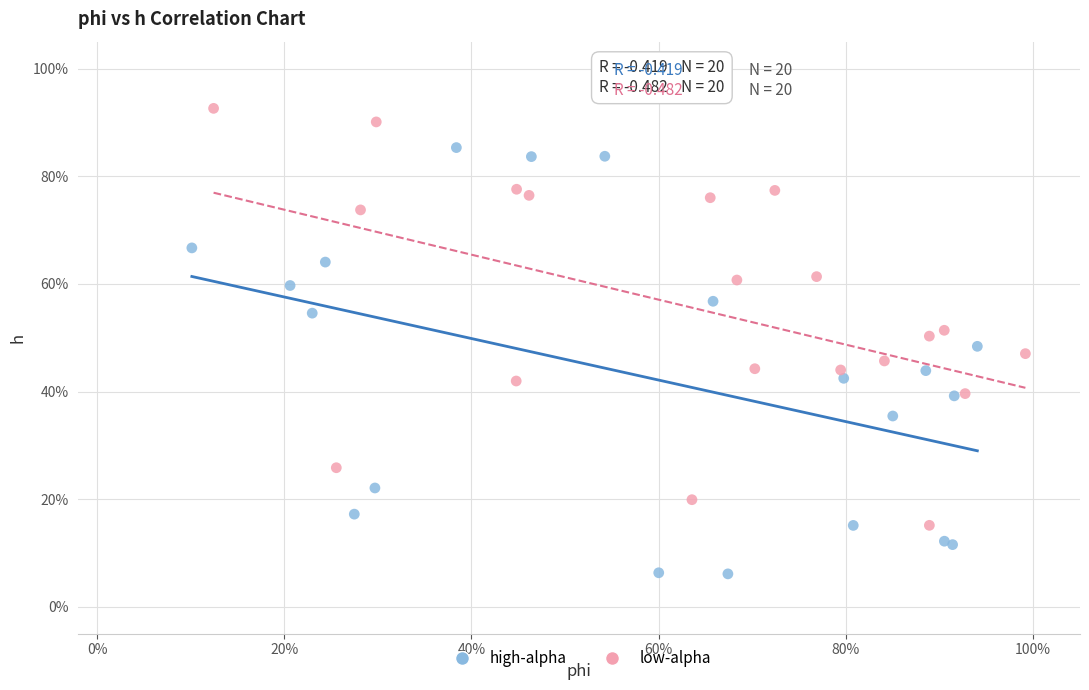

Which series contains the highest Y value?

low-alpha